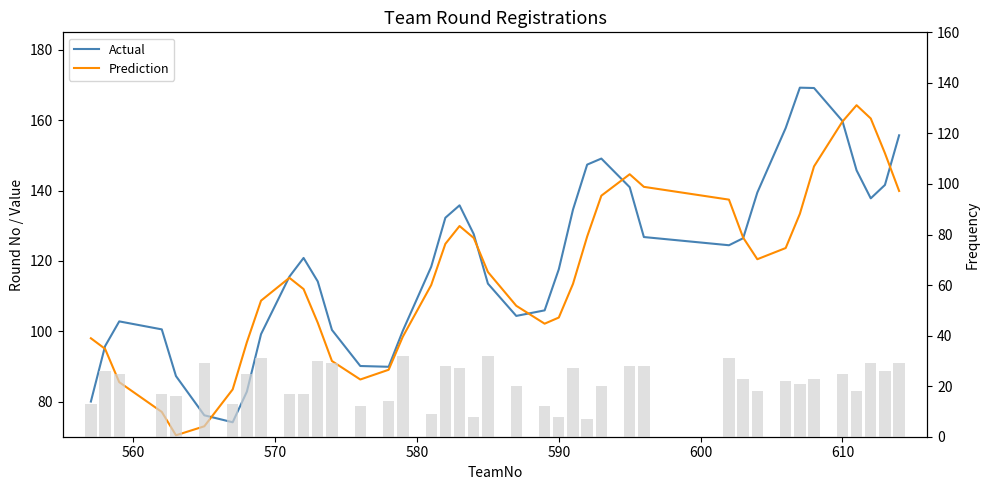

What is the total value across all series at 590?

229.5